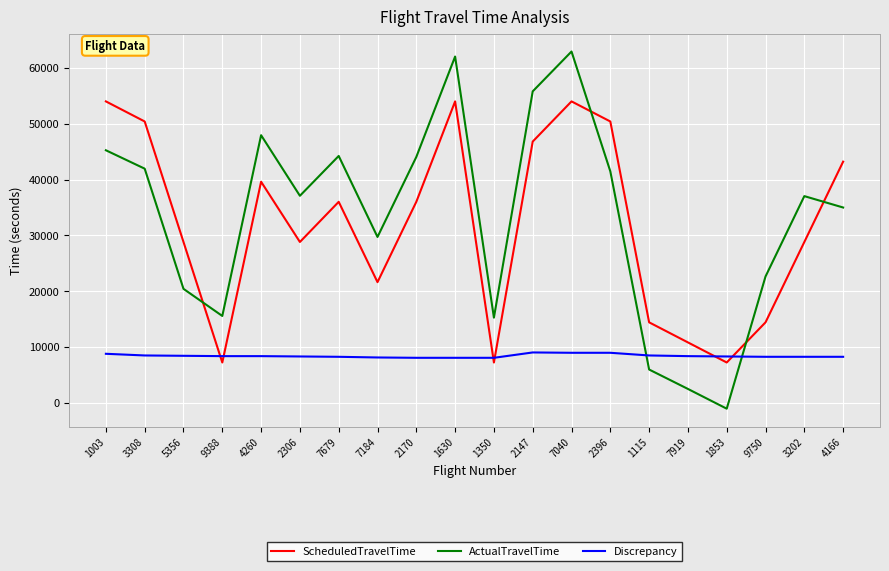

How many interior local valleys does the ActualTravelTime series have?

5